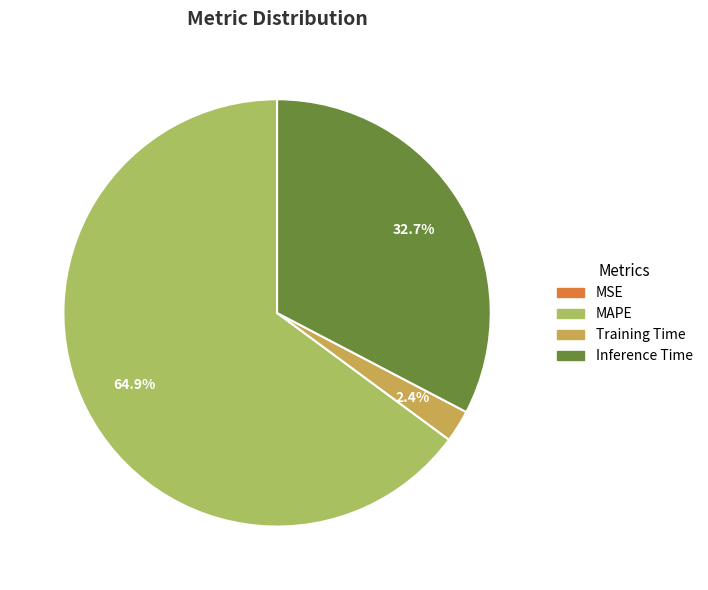

Which slice is the largest?

MAPE